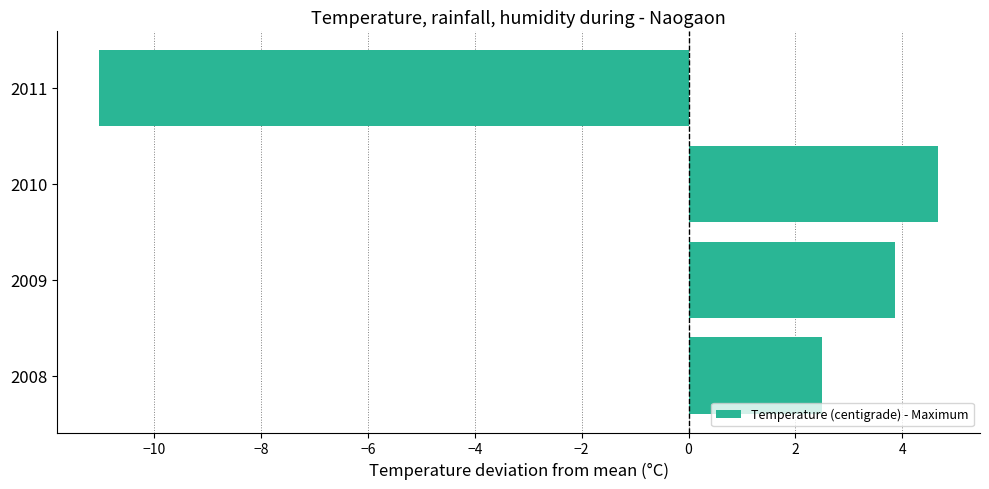

Count the number of categories in the chart.

4